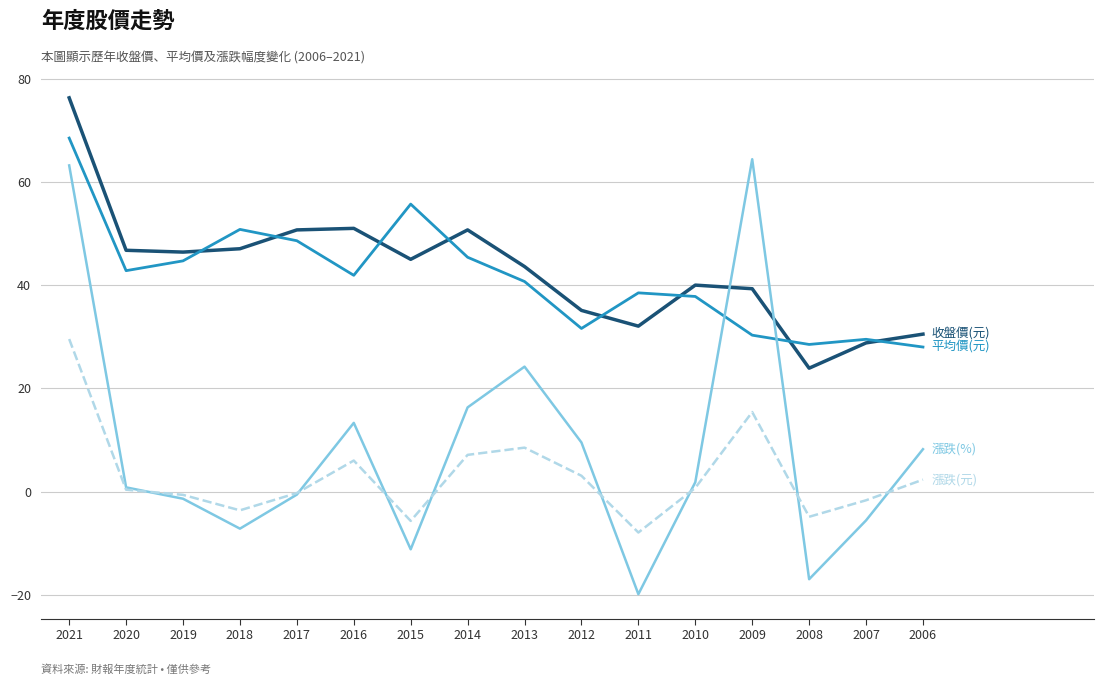

What is the greatest value displayed?

76.3